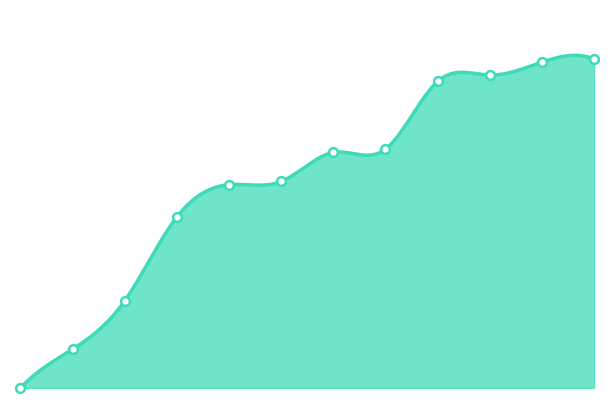

What is the change in value from 15:02 to 15:04?

+4